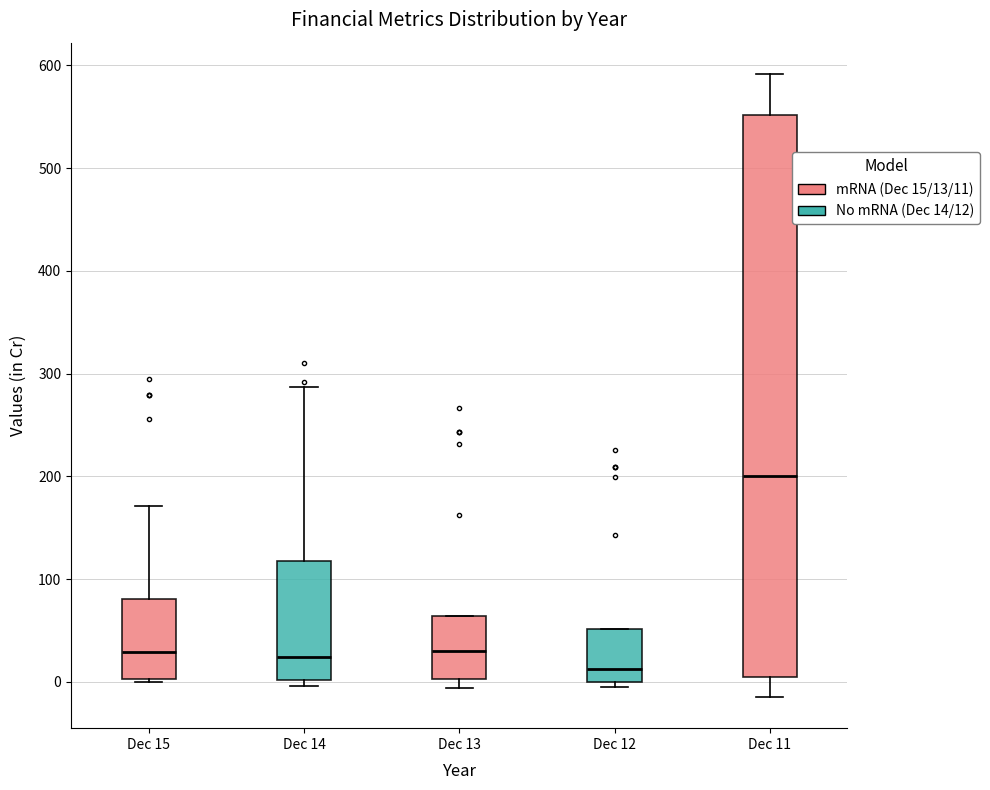

Which box has the lowest median line?

Dec 12